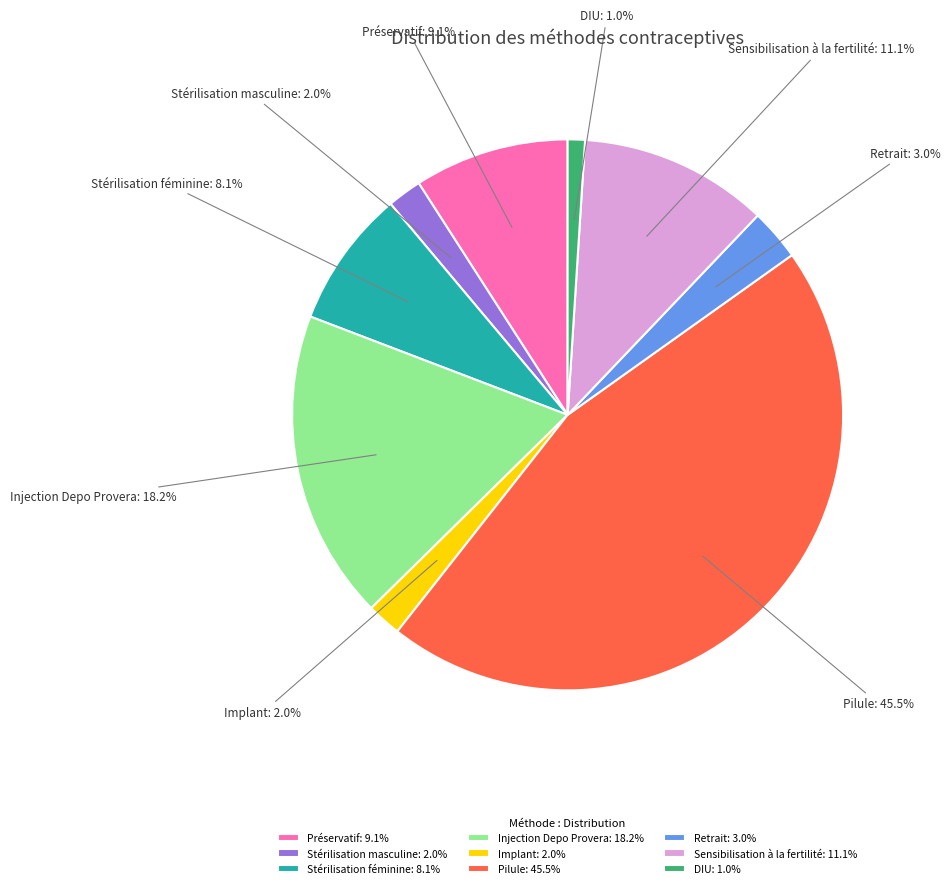

Is there a majority slice in this chart?

No